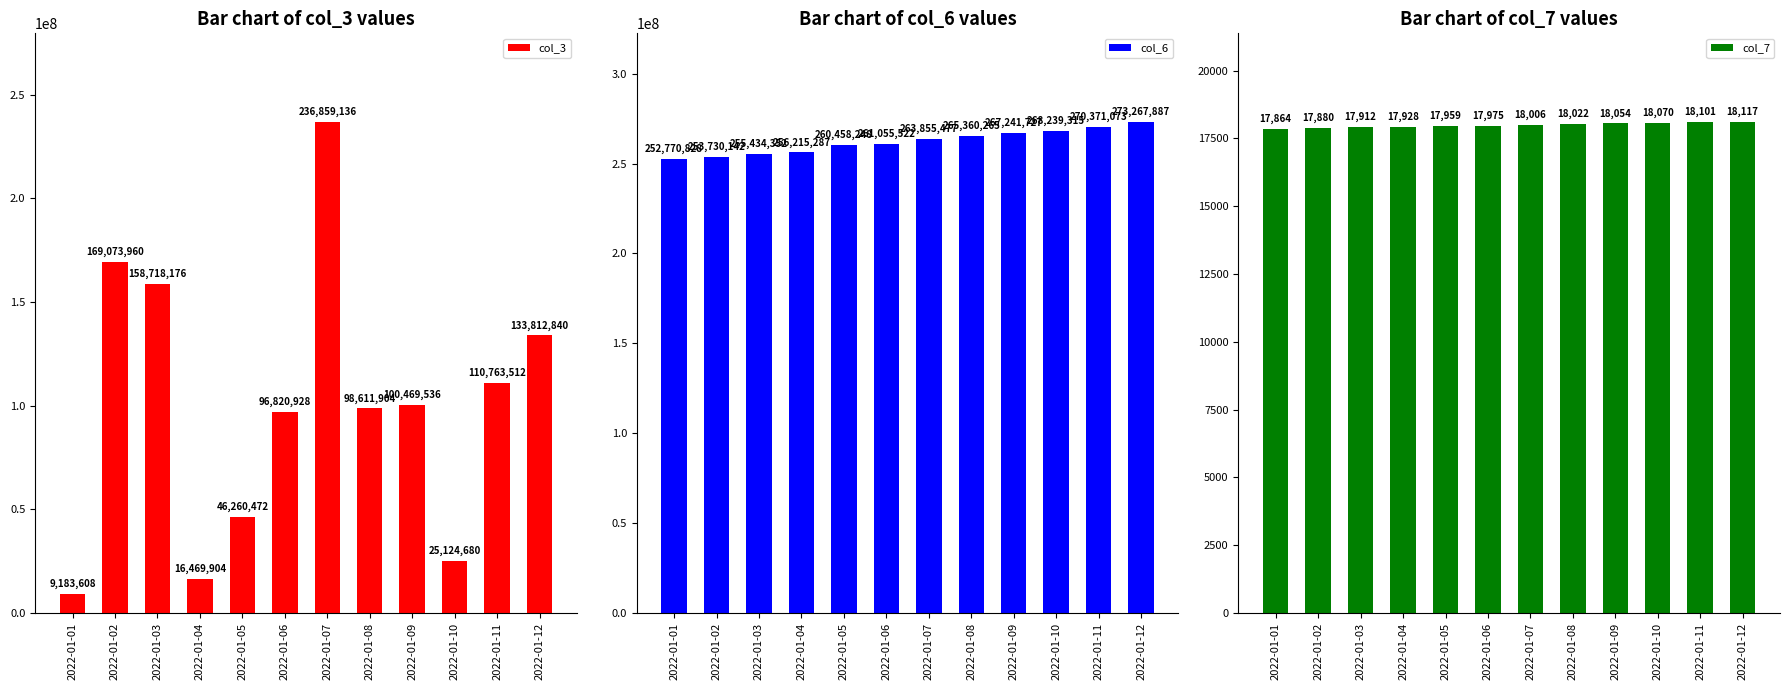

What are all the series names shown in the legend?

col_3, col_6, col_7